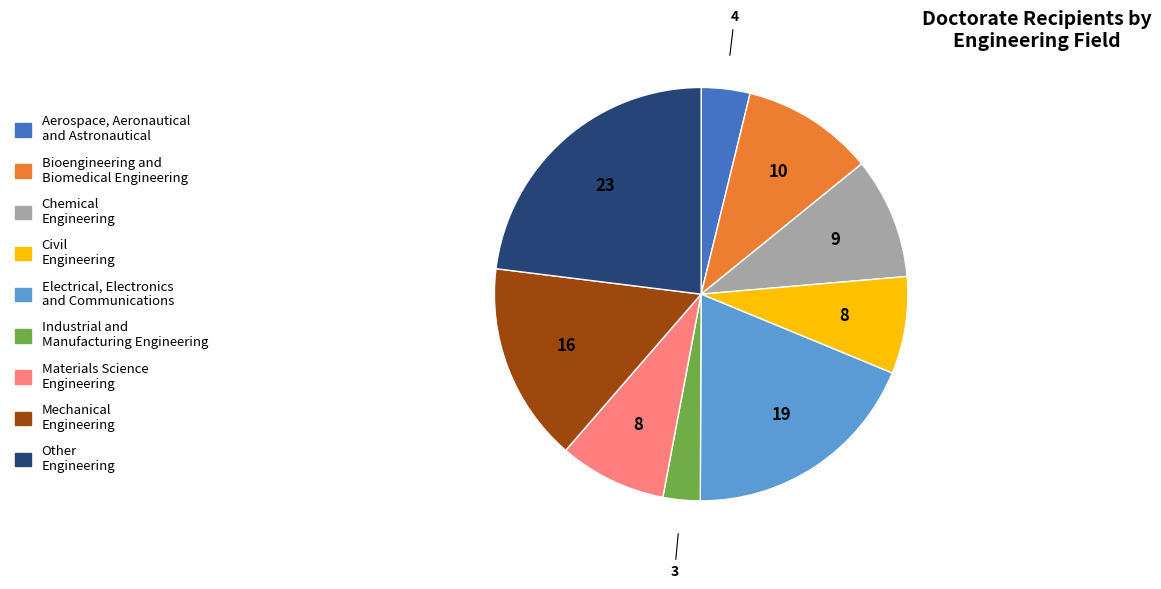

Which has a higher value, Civil Engineering or Industrial and Manufacturing Engineering?

Civil Engineering